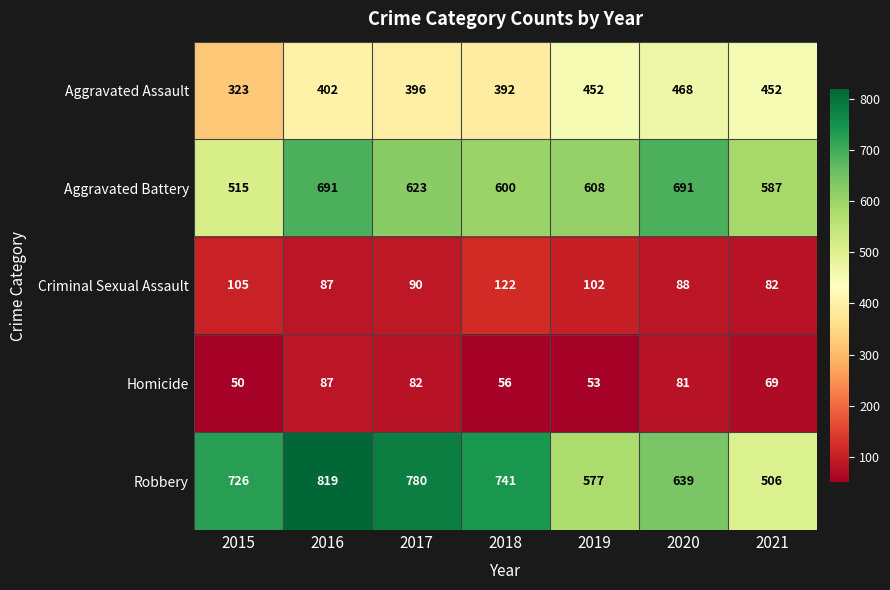

What is the greatest value displayed?

819